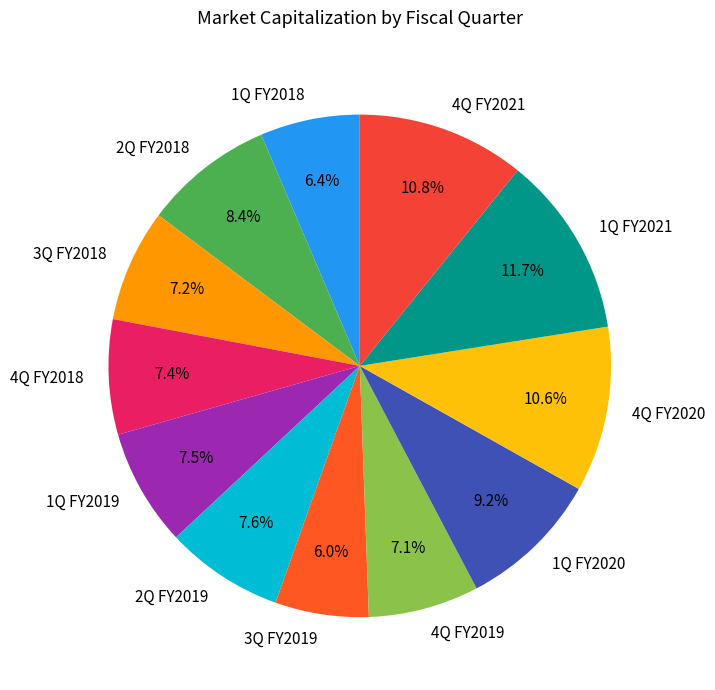

Is the sum of 4Q FY2020 and 2Q FY2018 greater than half?

No